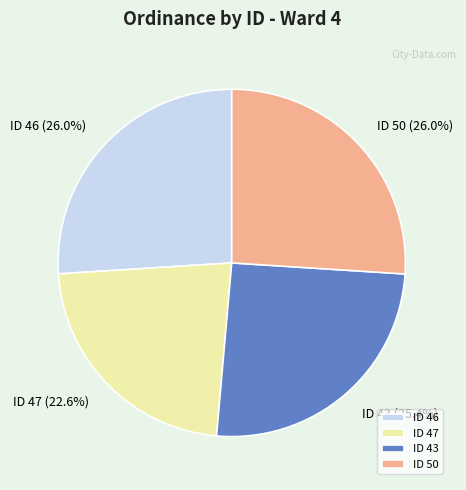

What is the ratio of the value at ID 43 to the value at ID 47?

1.1